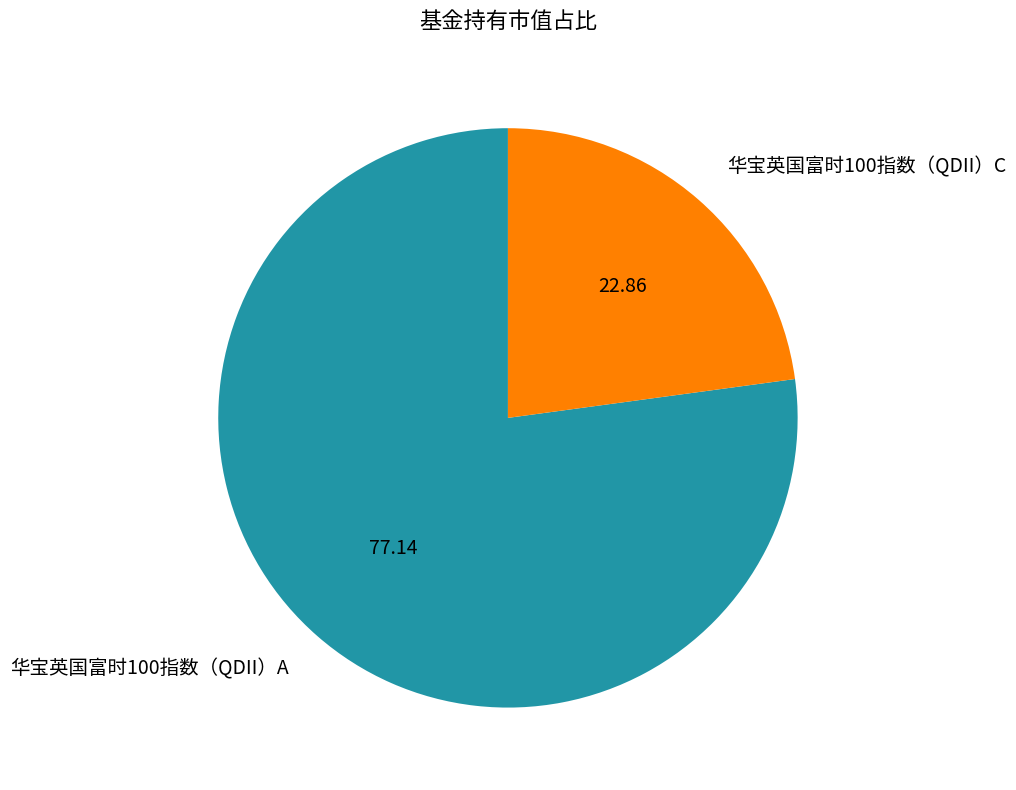

Combined, do 华宝英国富时100指数（QDII）A and 华宝英国富时100指数（QDII）C account for over 50%?

Yes